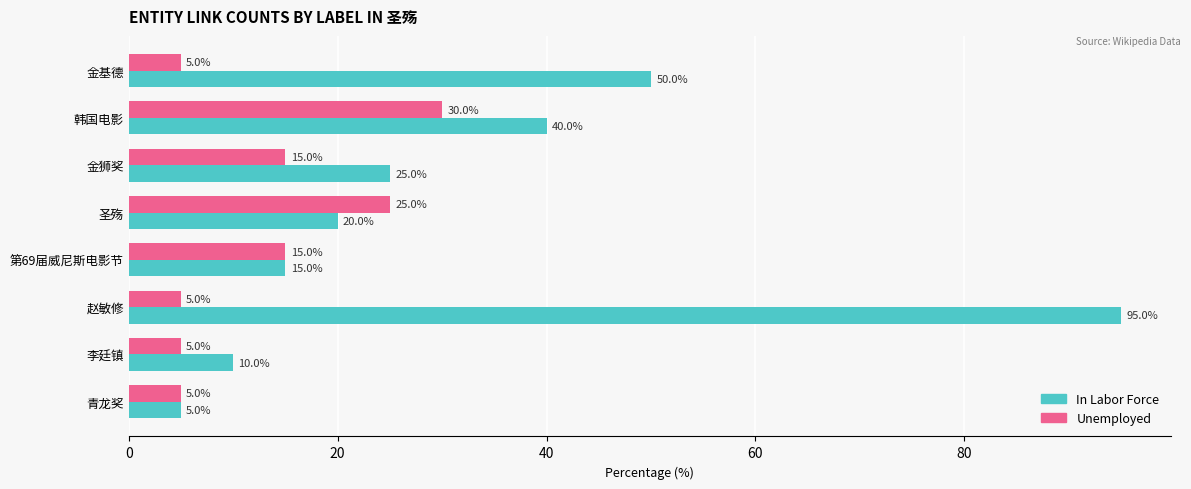

What is the smallest value displayed?

5